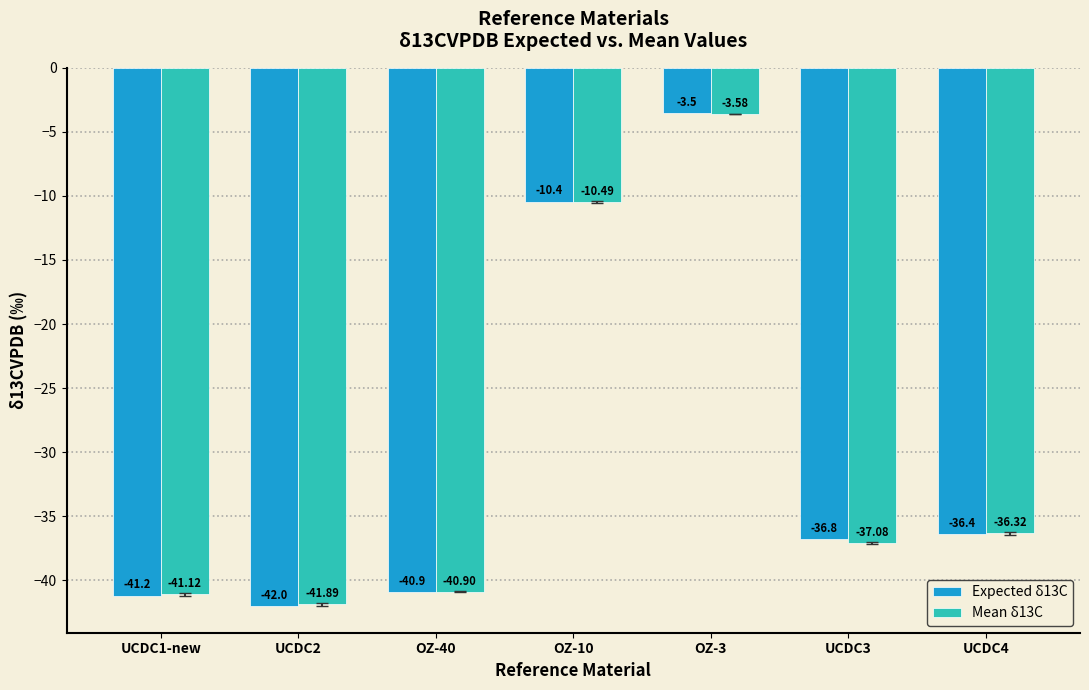

Rank the series by their maximum value, from highest to lowest.

Expected δ13C, Mean δ13C